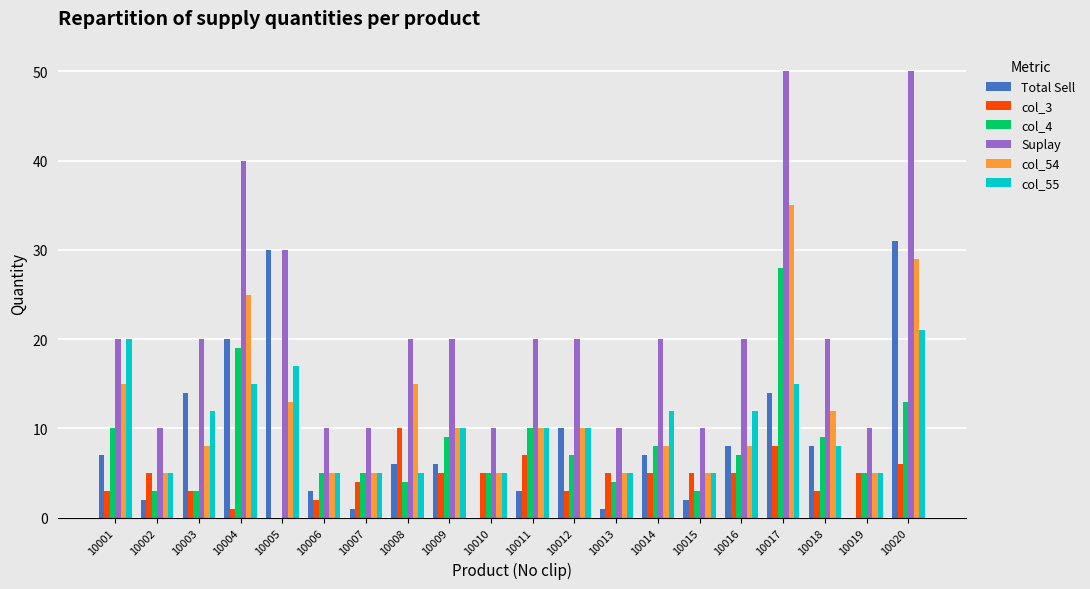

What is the total value across all series at 10006?

30